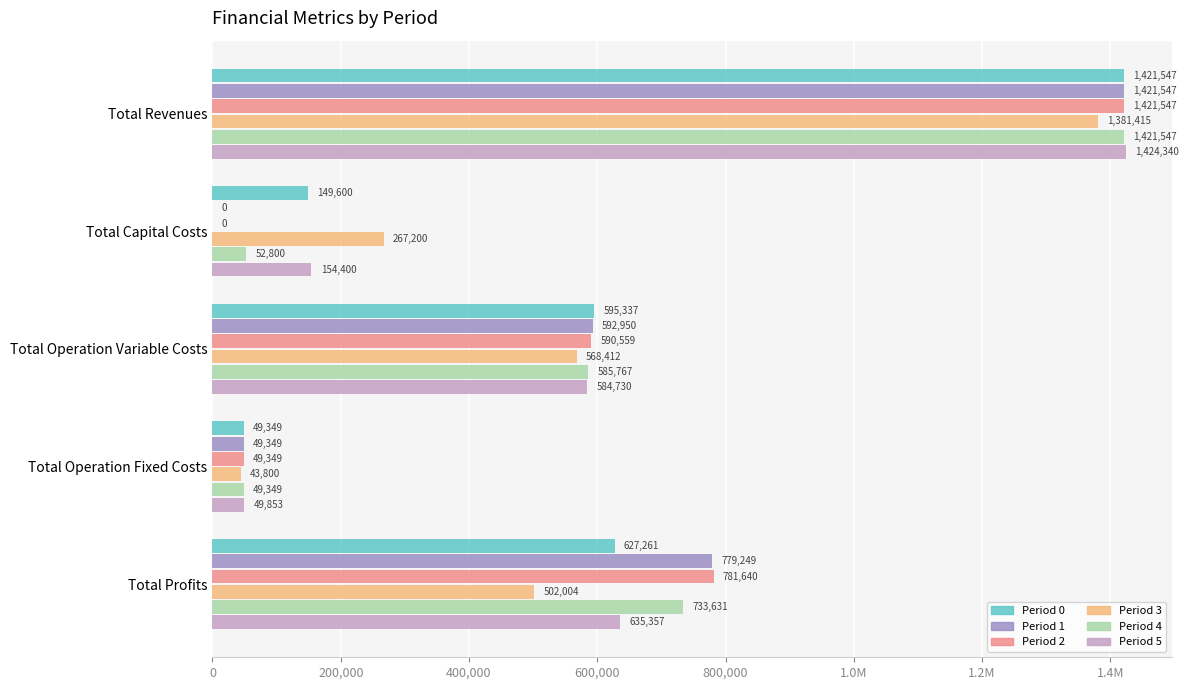

Rank the series by their maximum value, from lowest to highest.

Period 3, Period 0, Period 1, Period 2, Period 4, Period 5